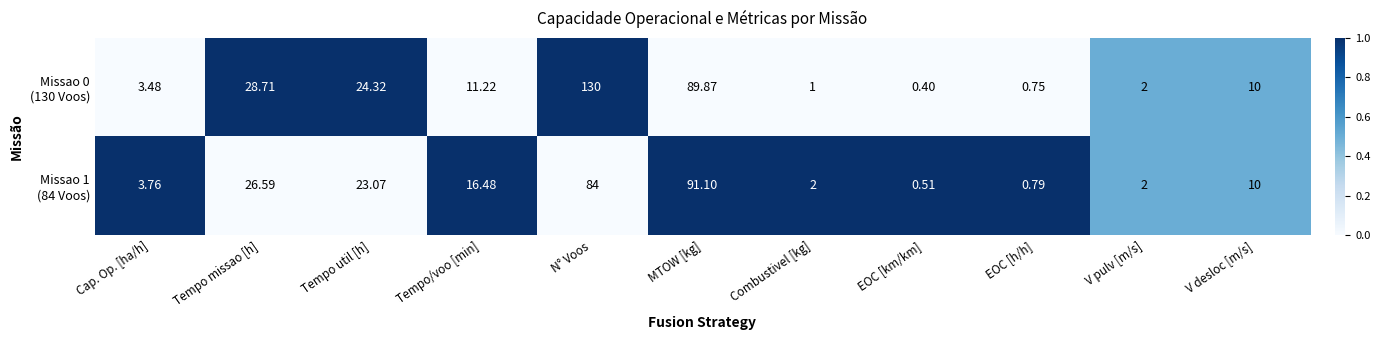

What is the spread (max minus min) of values at Tempo missao [h]?

2.1